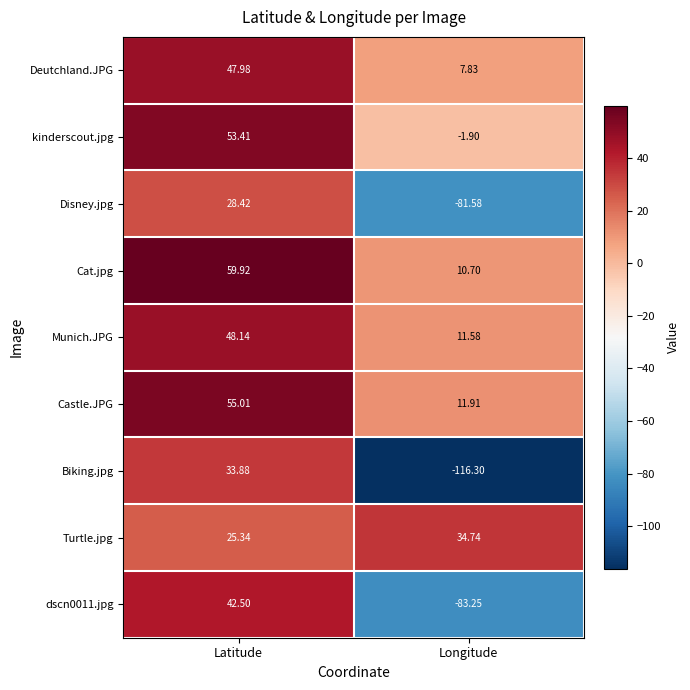

Which series has the widest spread of values?

Biking.jpg